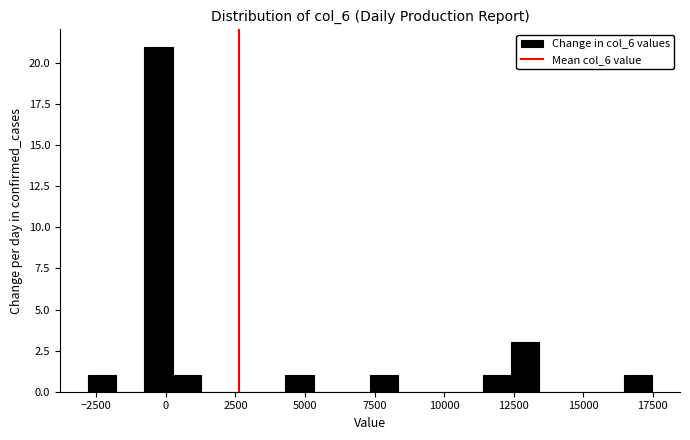

Around what value on the x-axis is the tallest bar? Give the approximate position of its centre, as read against the axis.

-500